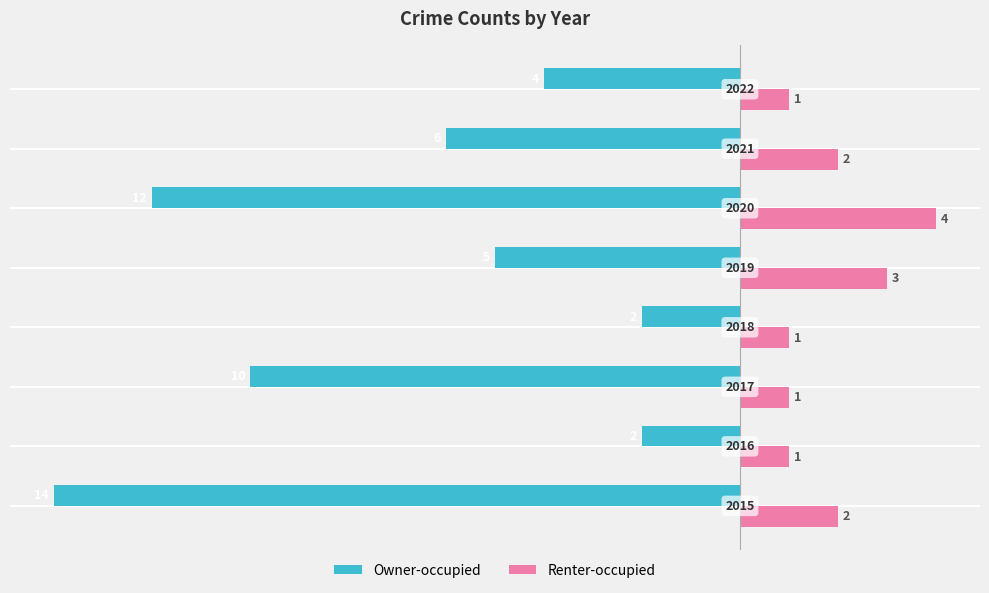

What is the sum of all Renter-occupied values?

15